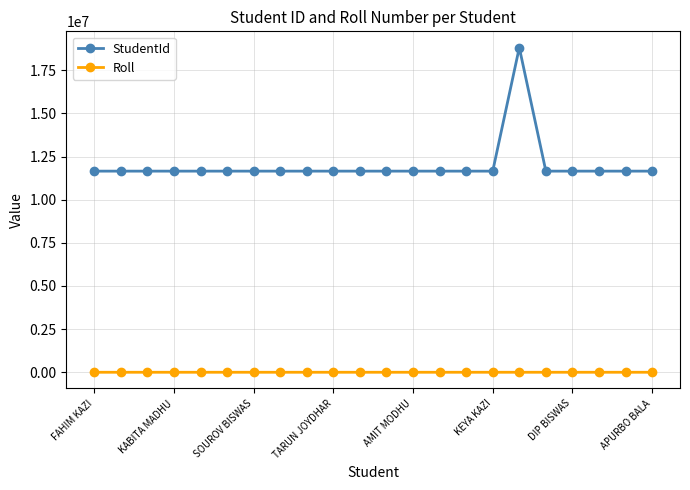

Which series has the widest spread of values?

StudentId